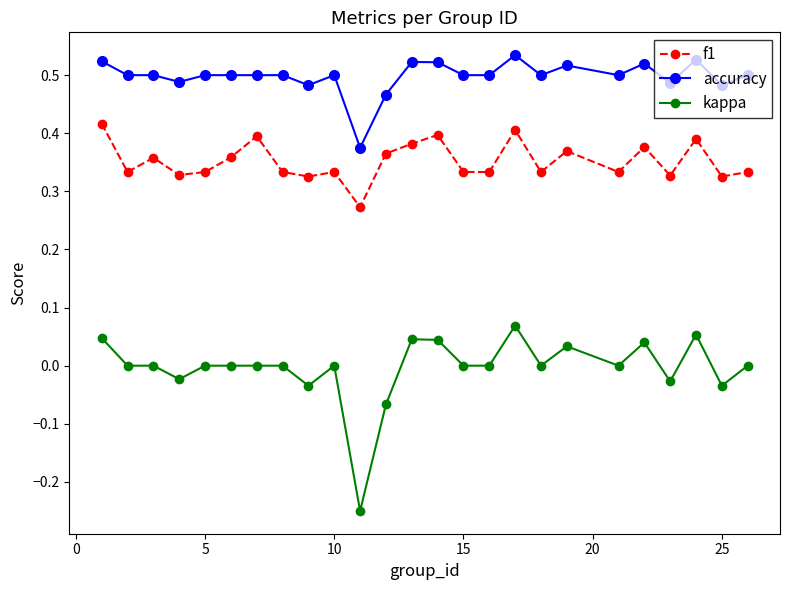

True or false: kappa and f1 cross at least once.

False